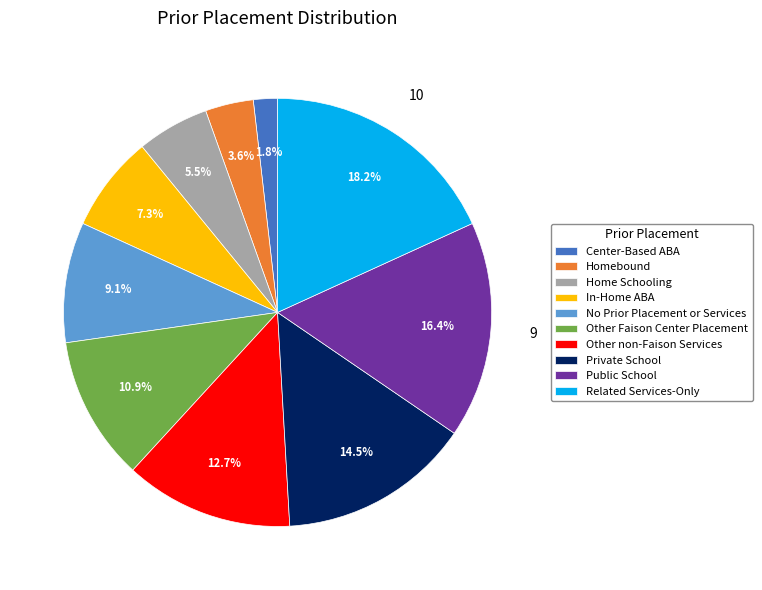

Count the number of slices in the pie.

10